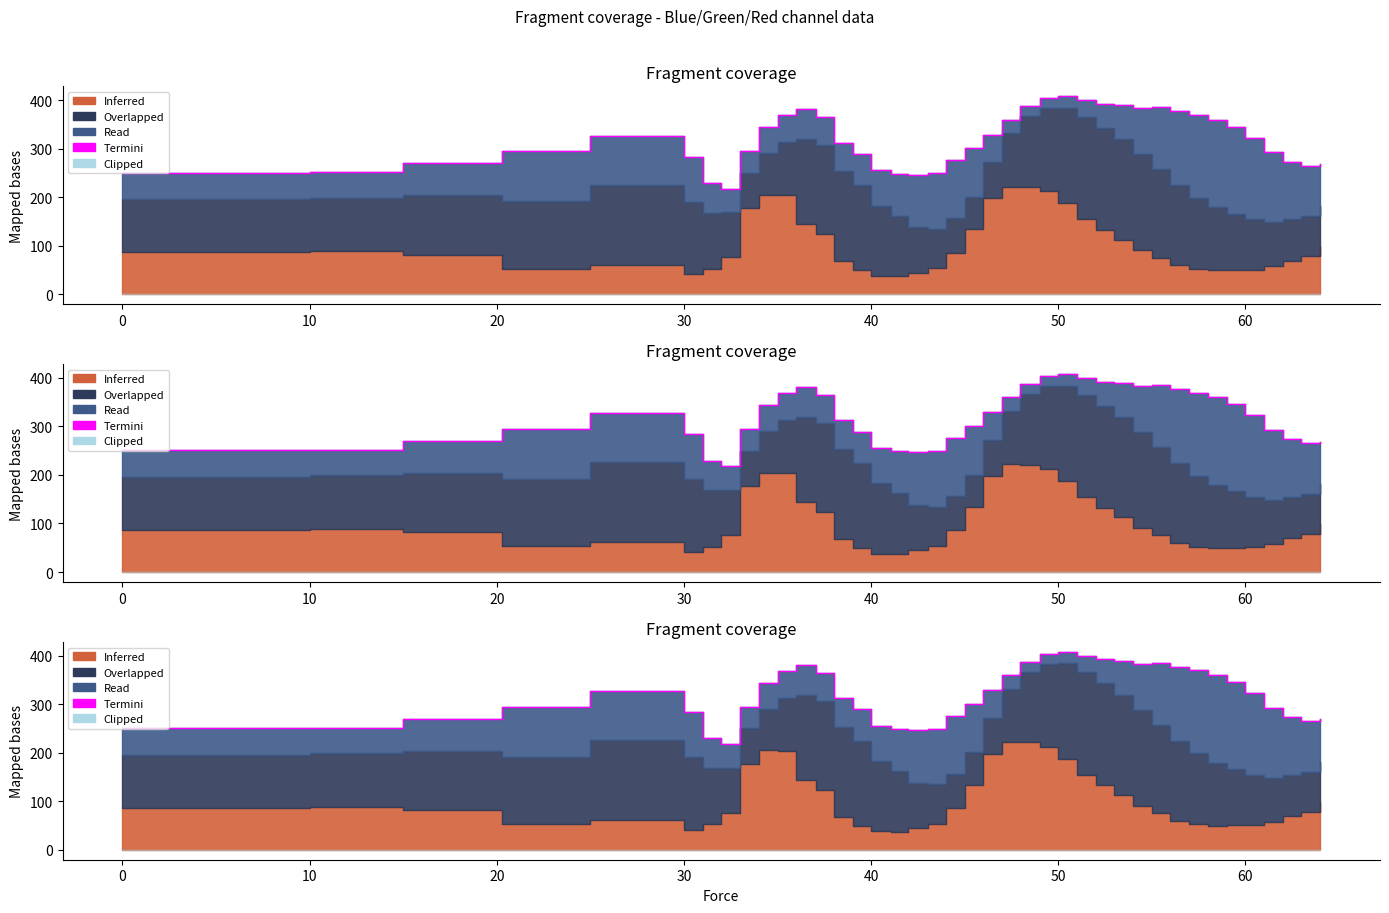

How many lines are shown in the chart?

1